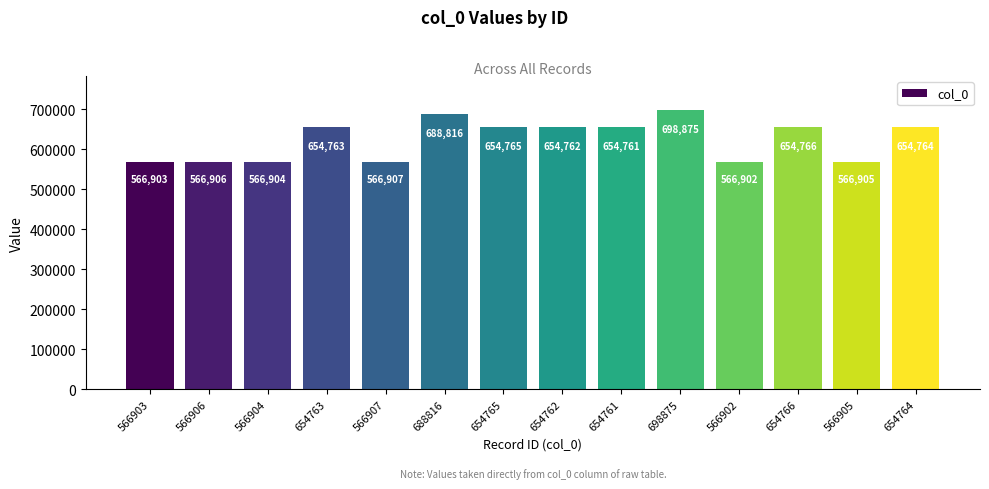

True or false: the data shows 803478 at 566904.

False